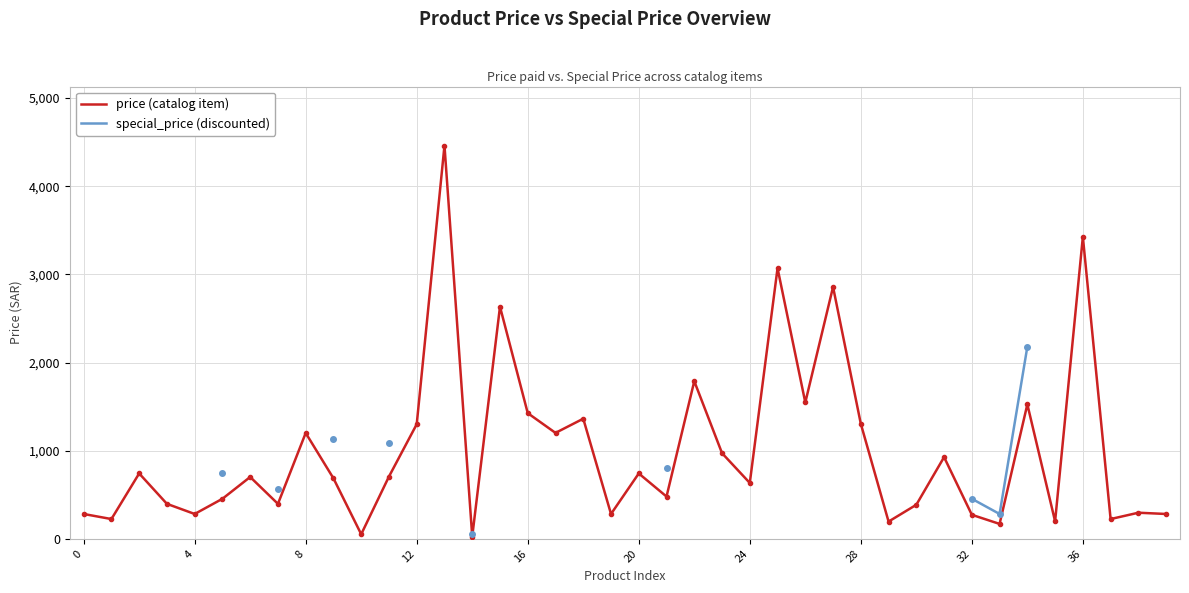

What is the label of the 4th point from the right?

36